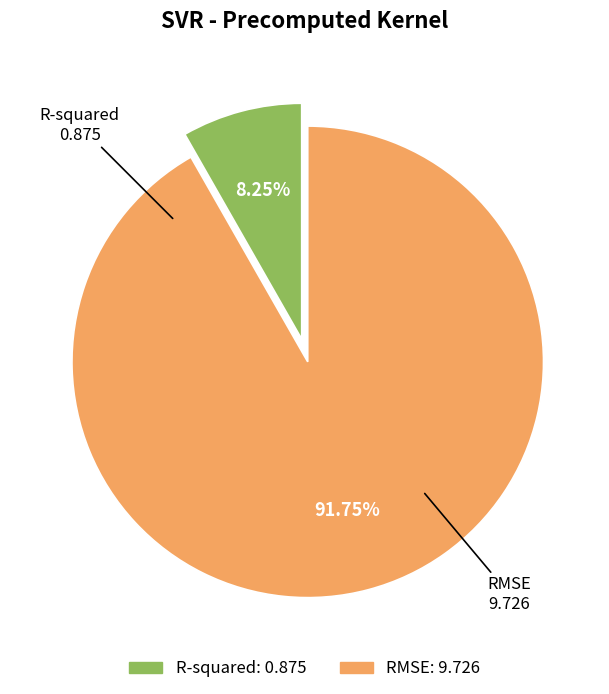

Combined, do R-squared and RMSE account for over 50%?

Yes